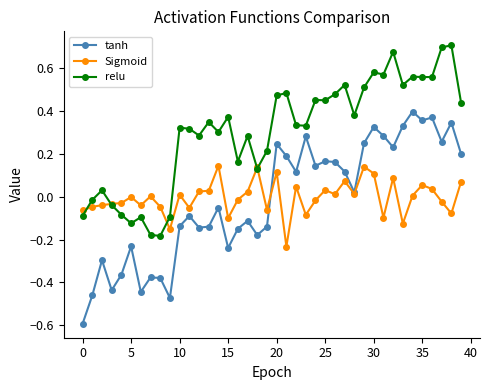

In tanh, how many points are lower than both neighbors (excluding endpoints)?

12